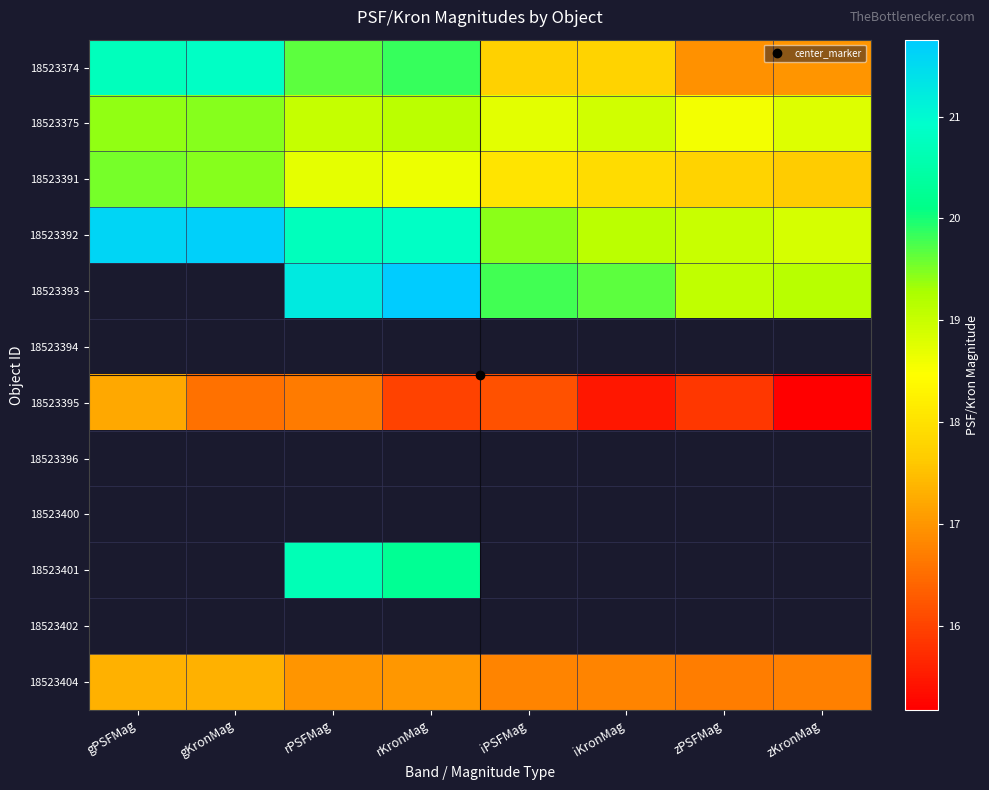

Is the value of 18523402 at zPSFMag greater than the value of 18523375 at zKronMag?

No